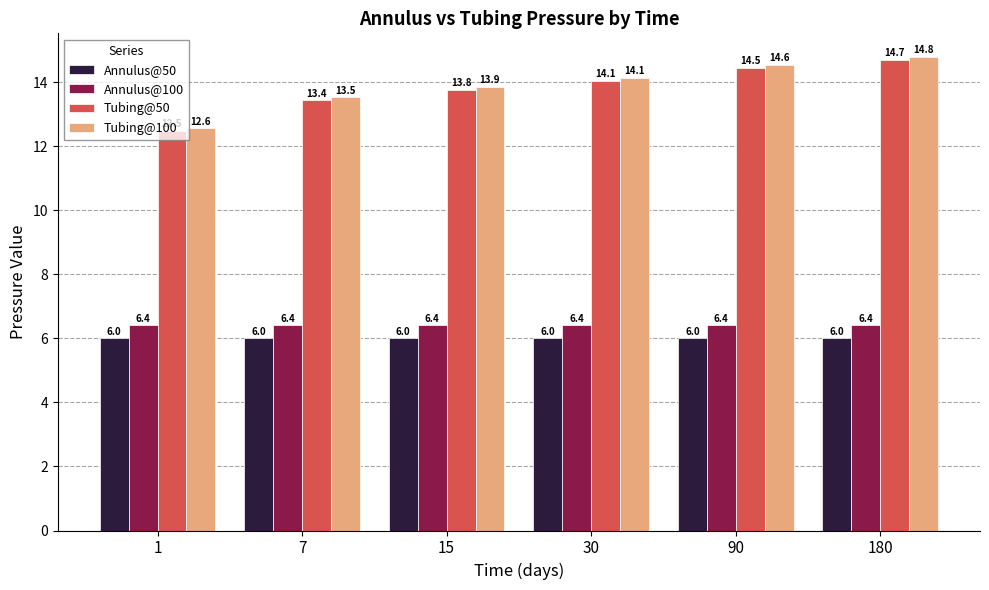

At 15, list the series in order from largest to smallest.

Tubing@100, Tubing@50, Annulus@100, Annulus@50